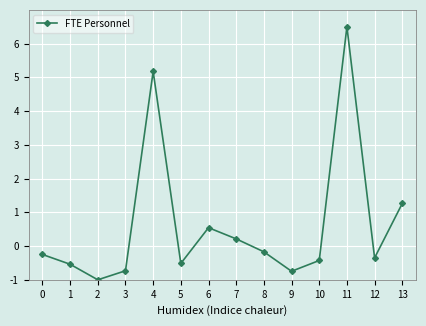

What is the value of the 11th point from the left?

-0.4